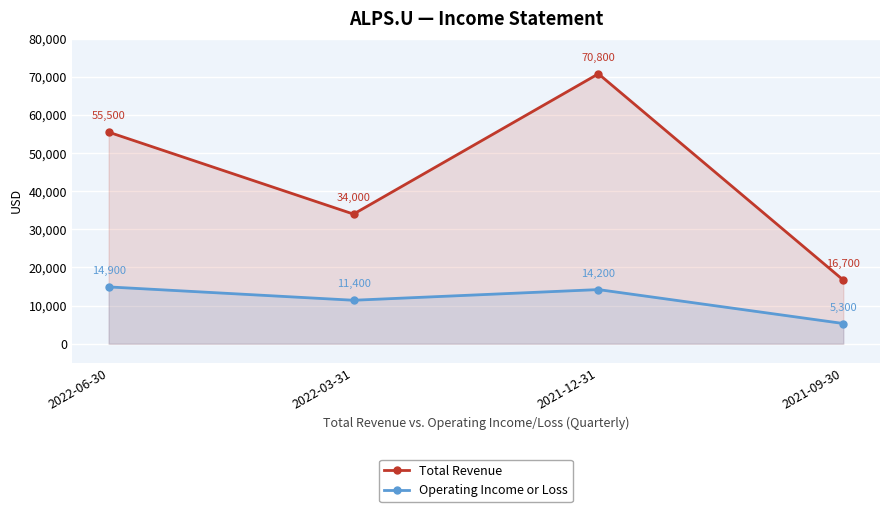

Which series has the largest total across all categories?

Total Revenue